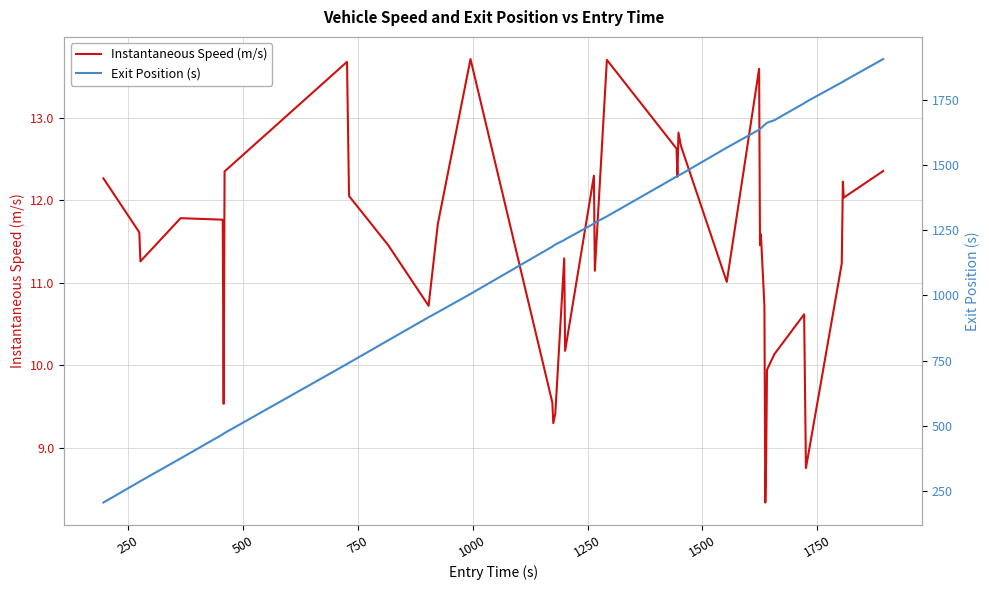

What is the value of the Exit Position (s) point at the 11th from the left?

916.7